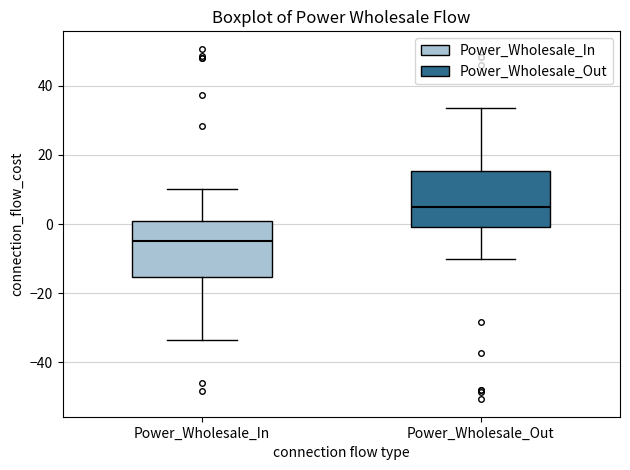

Which box's median line is the highest?

Power_Wholesale_Out